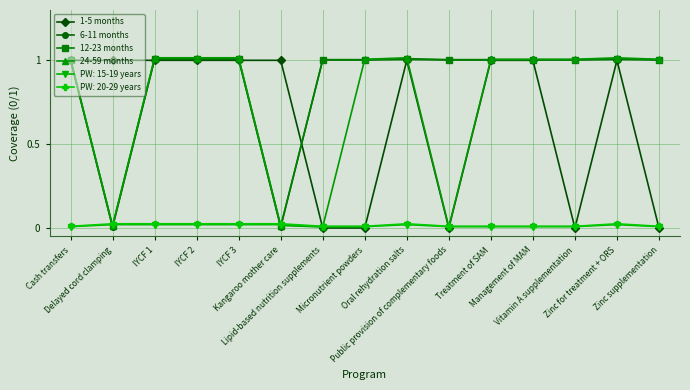

What is the average value of the 1-5 months series?

0.7